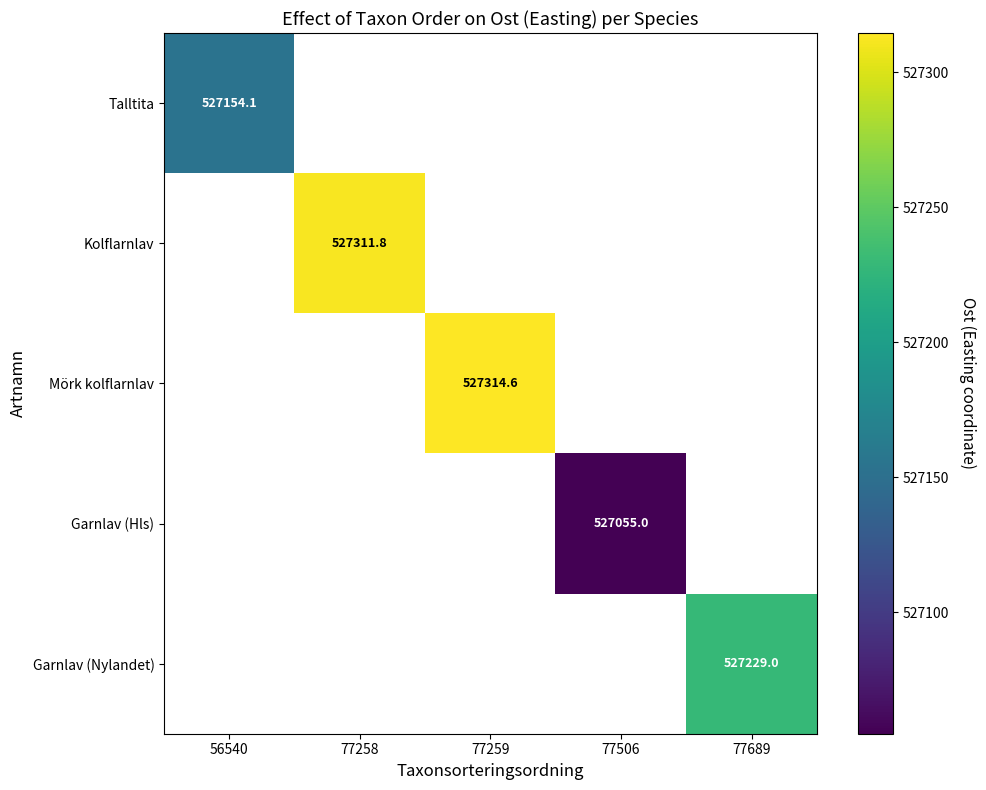

How many positive values does the Talltita series have?

1